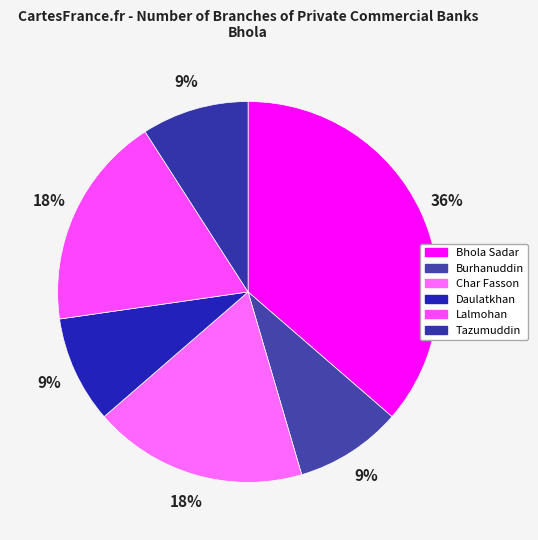

Is the sum of Tazumuddin and Lalmohan greater than half?

No